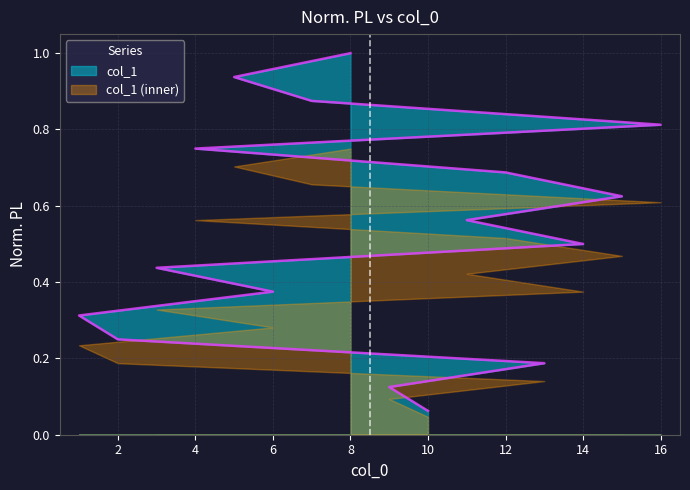

The chart shows a value of 0.2 at 3. True or false?

False